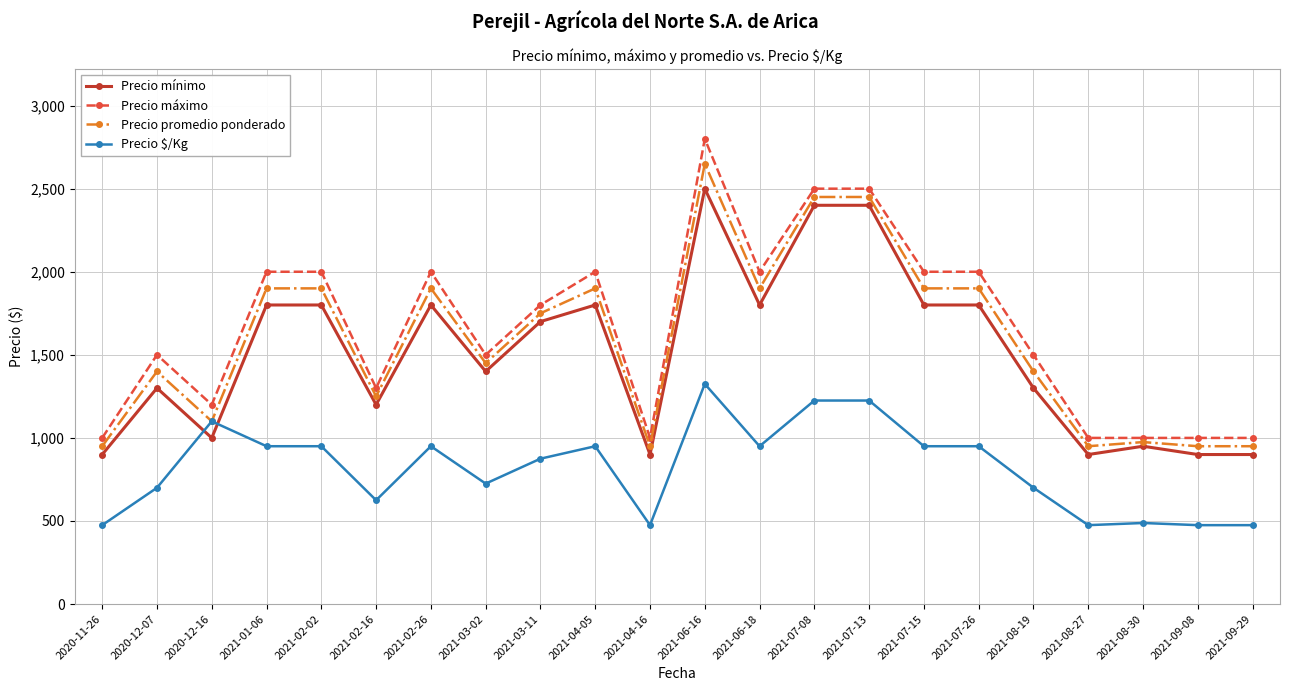

At which category is the sum across all series the highest?

2021-06-16